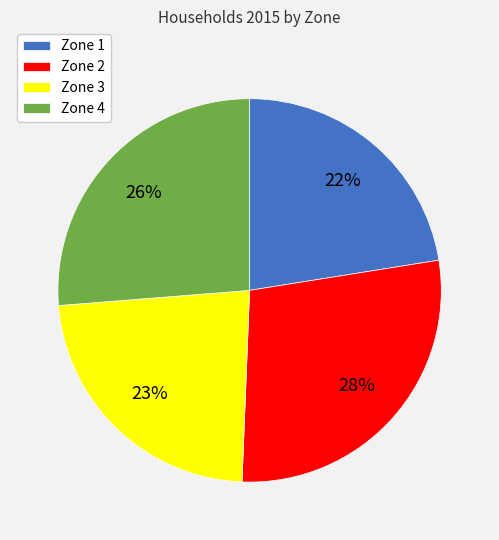

How many slices are in this pie chart?

4